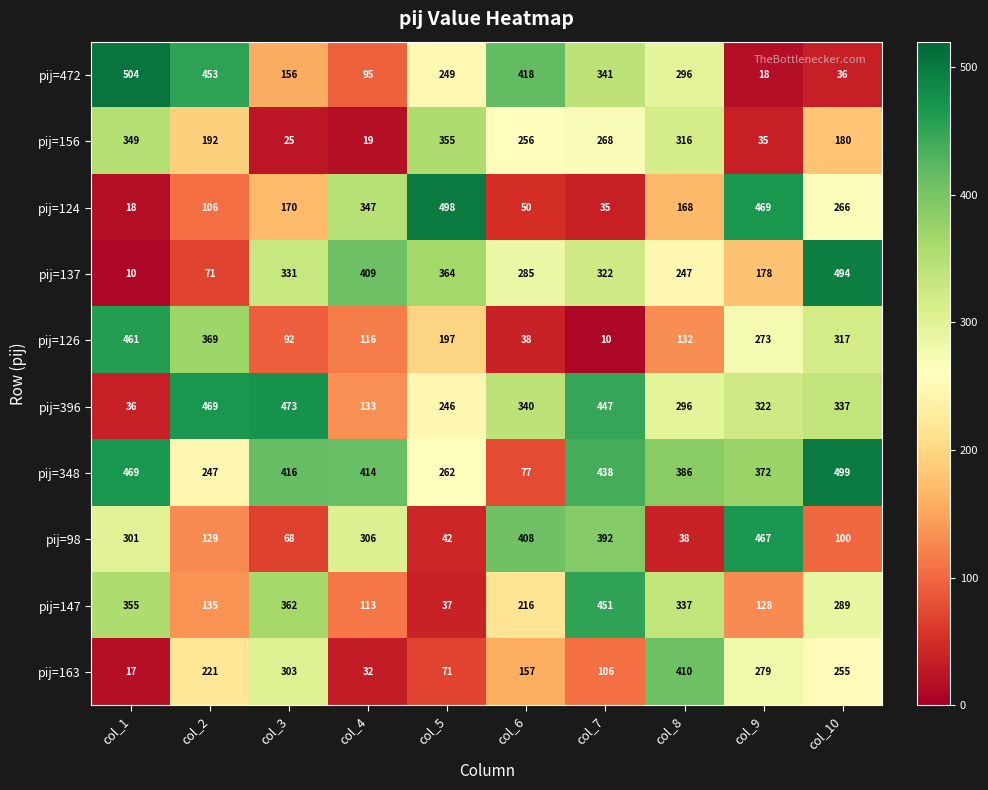

Which label corresponds to the largest value in the chart?

col_1